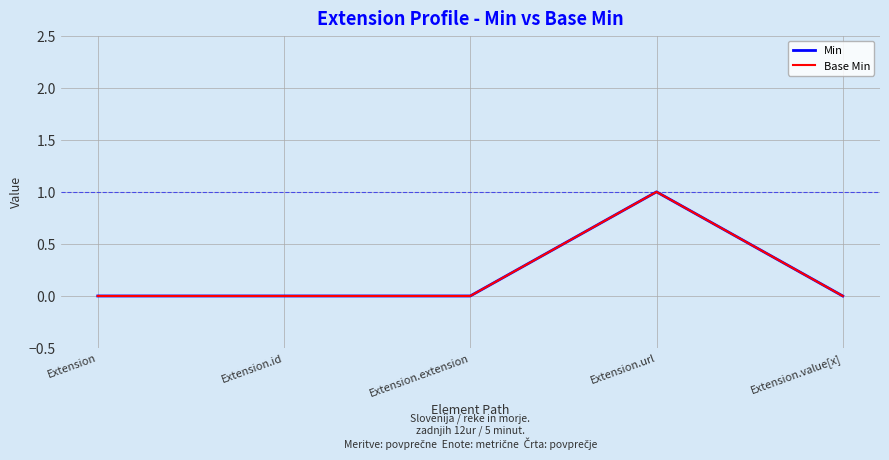

Does the chart display data point markers on the line(s)?

No